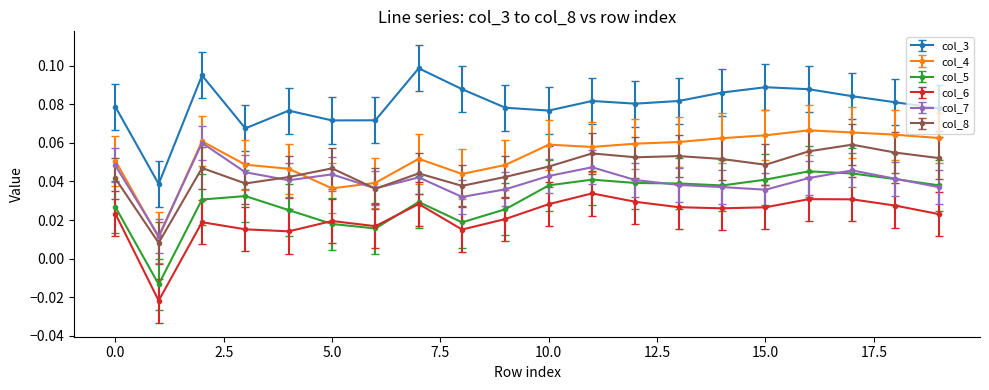

What are all the series names shown in the legend?

col_3, col_4, col_5, col_6, col_7, col_8